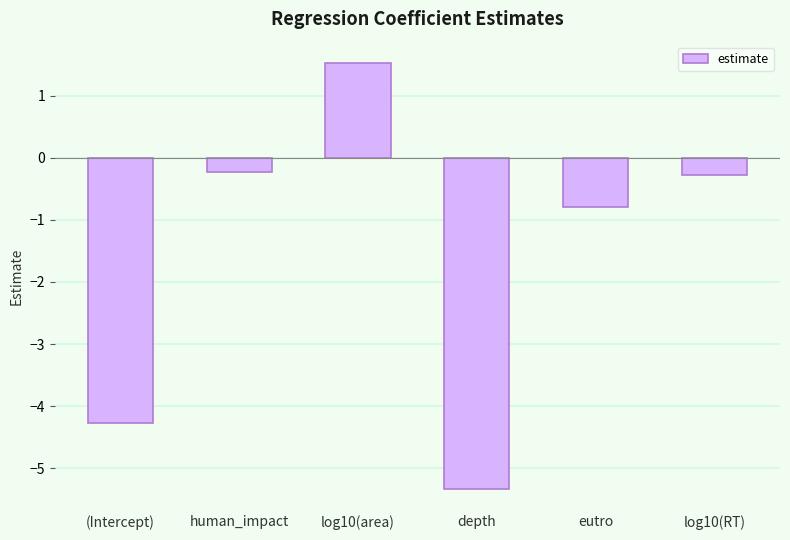

What is the label of the 6th bar from the left?

log10(RT)